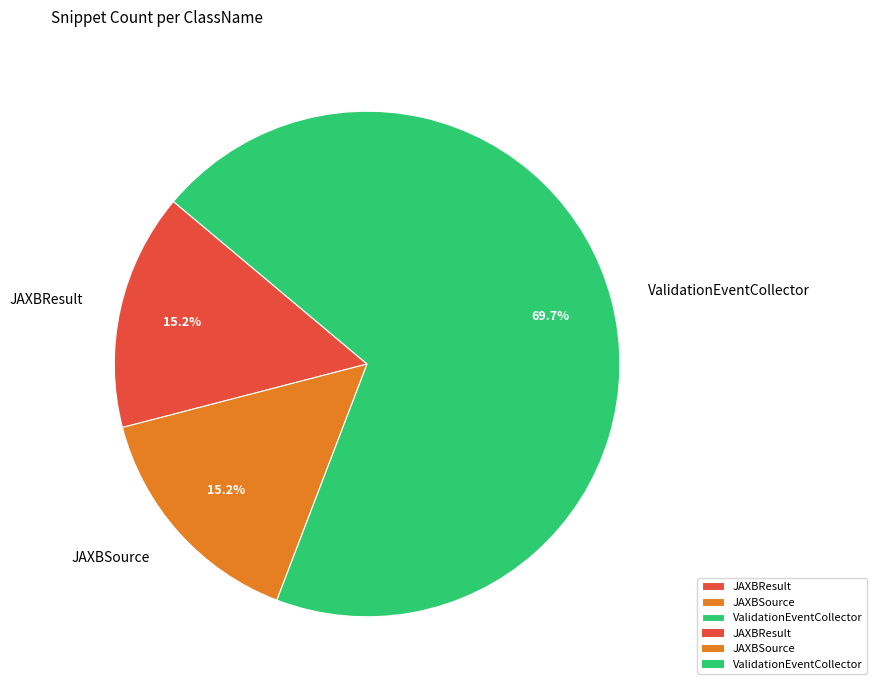

Is it true that JAXBResult is 15% of the pie?

True